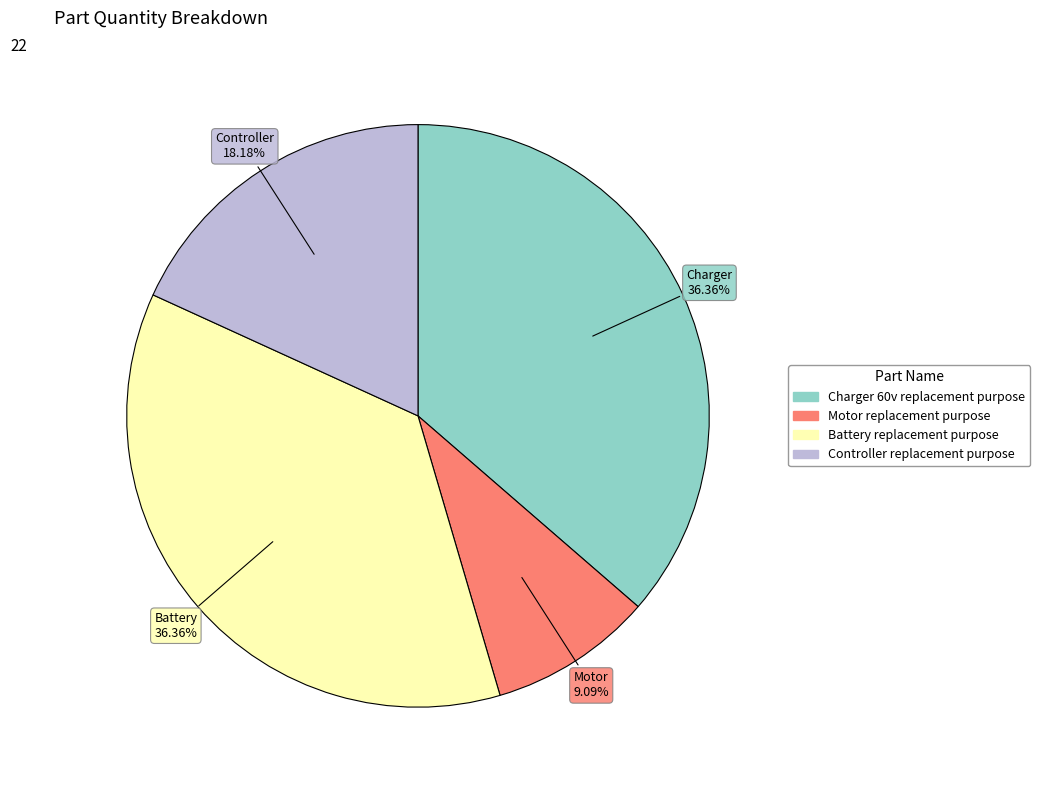

True or false: Battery replacement purpose accounts for 42% of the total.

False